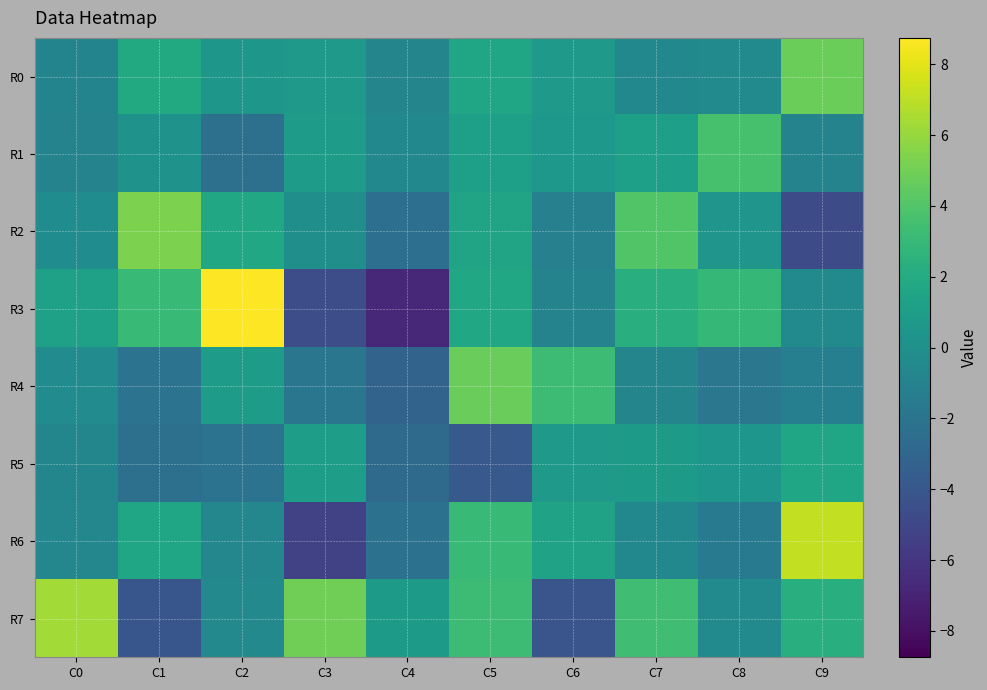

What is the difference between the highest and lowest values at C7?

4.8